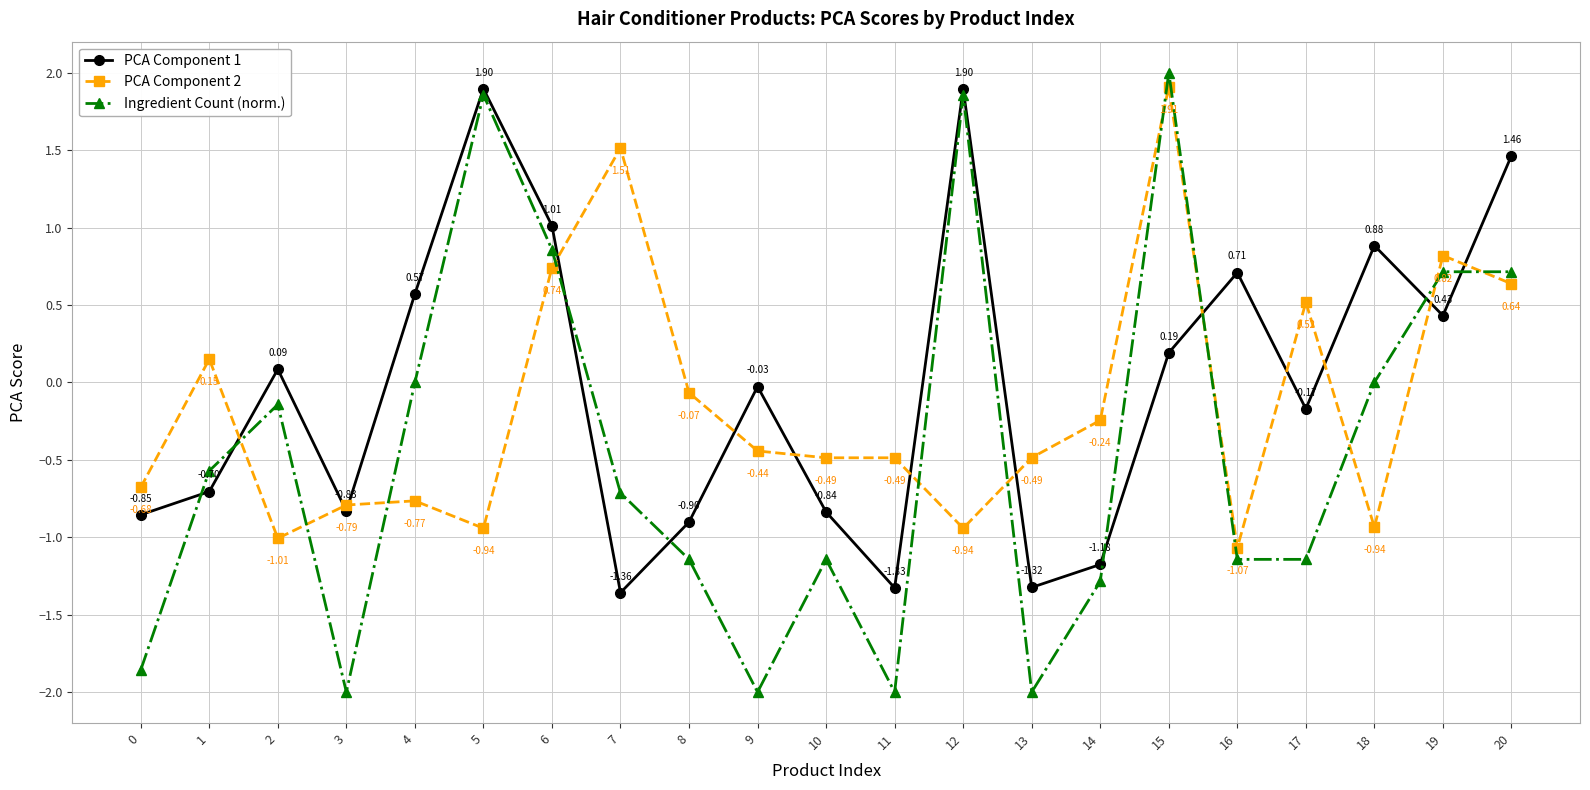

At 1, list the series in order from smallest to largest.

PCA Component 1, Ingredient Count (norm.), PCA Component 2